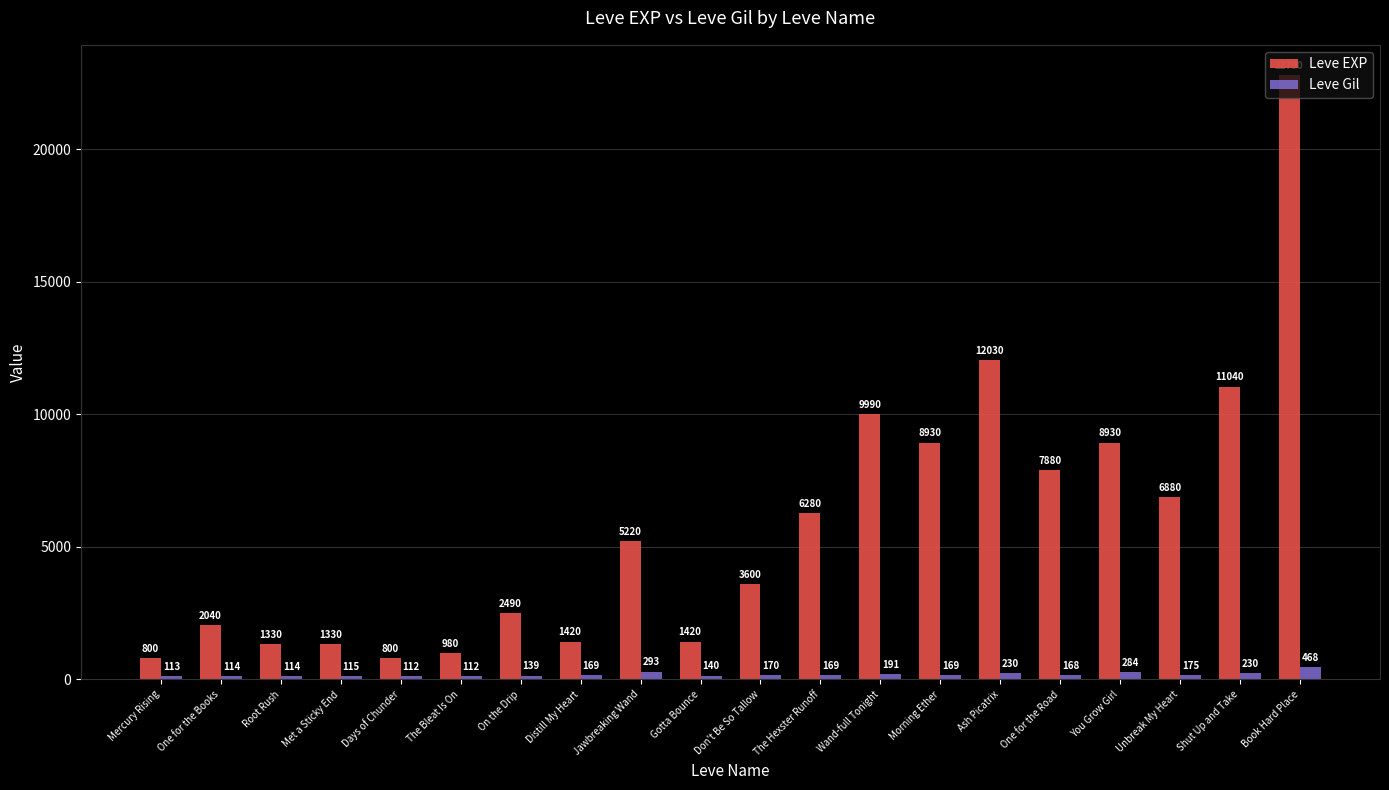

Which series has the largest range (max minus min)?

Leve EXP